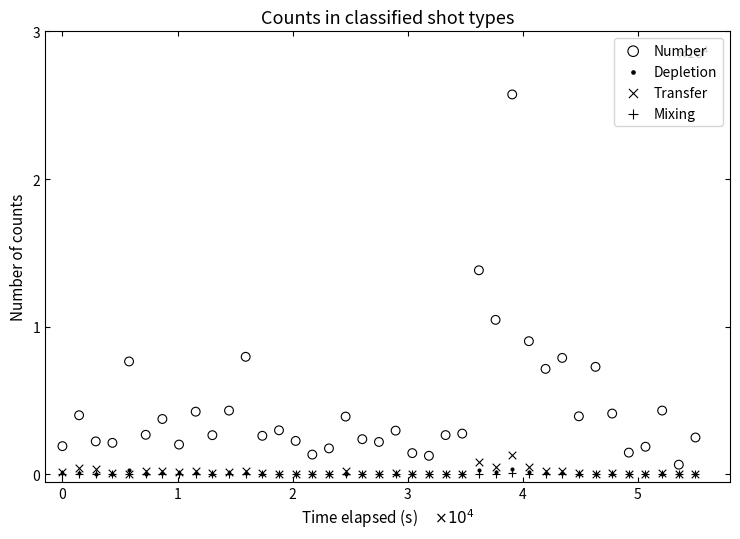

What are all the series names shown in the legend?

Number, Depletion, Transfer, Mixing